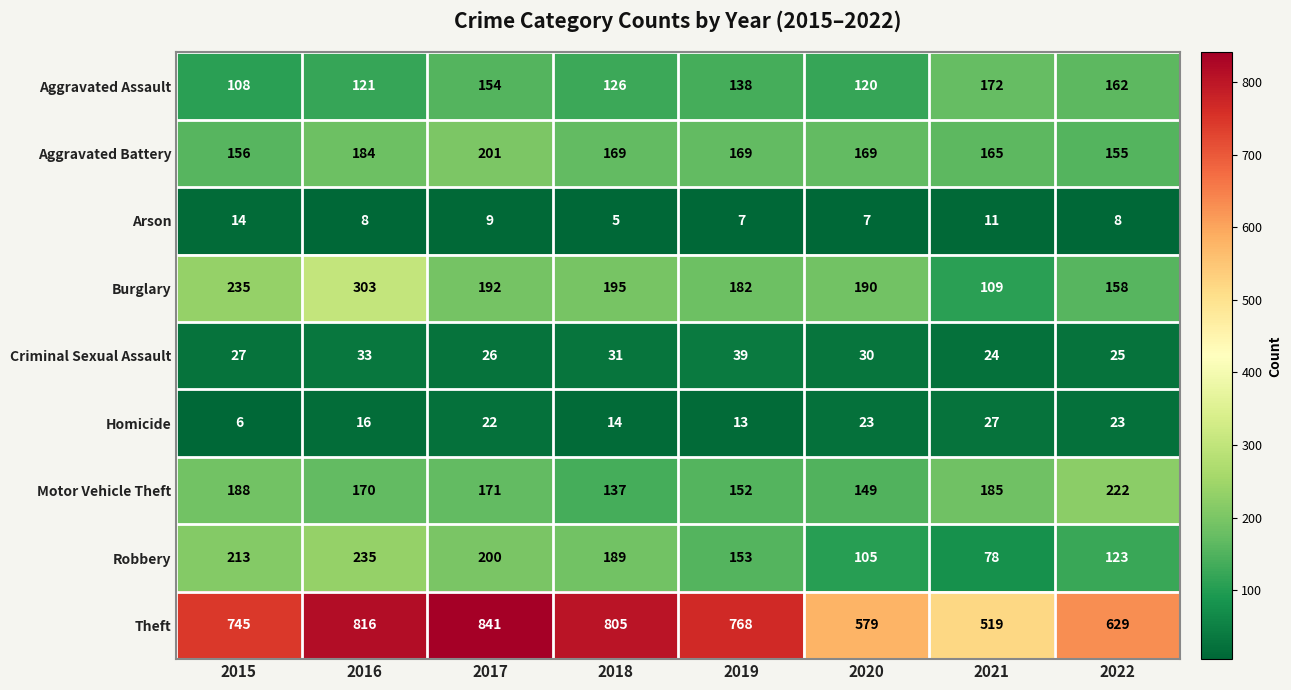

Rank the series by their maximum value, from lowest to highest.

Arson, Homicide, Criminal Sexual Assault, Aggravated Assault, Aggravated Battery, Motor Vehicle Theft, Robbery, Burglary, Theft